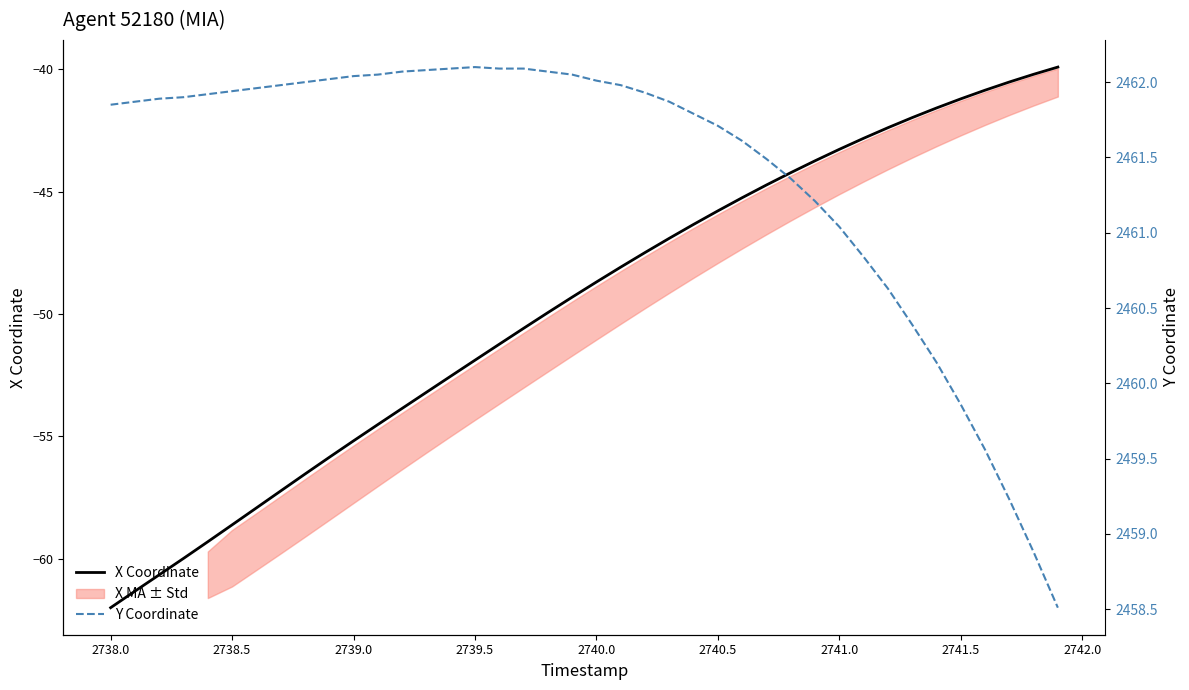

What is the difference between the second highest and second lowest values in the X Coordinate series?

21.1